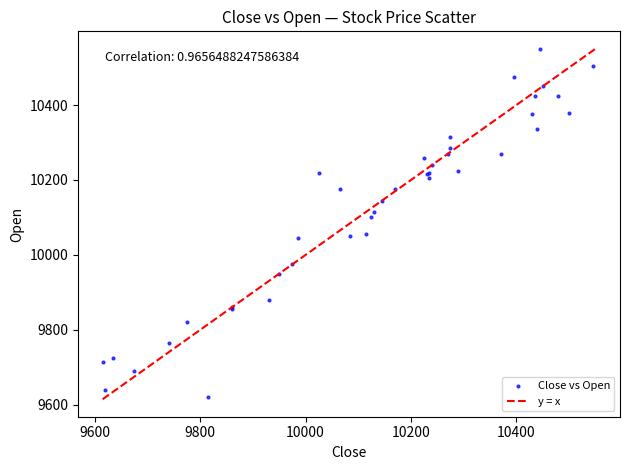

What Y value in the scatter plot is closest to 10085?

10100